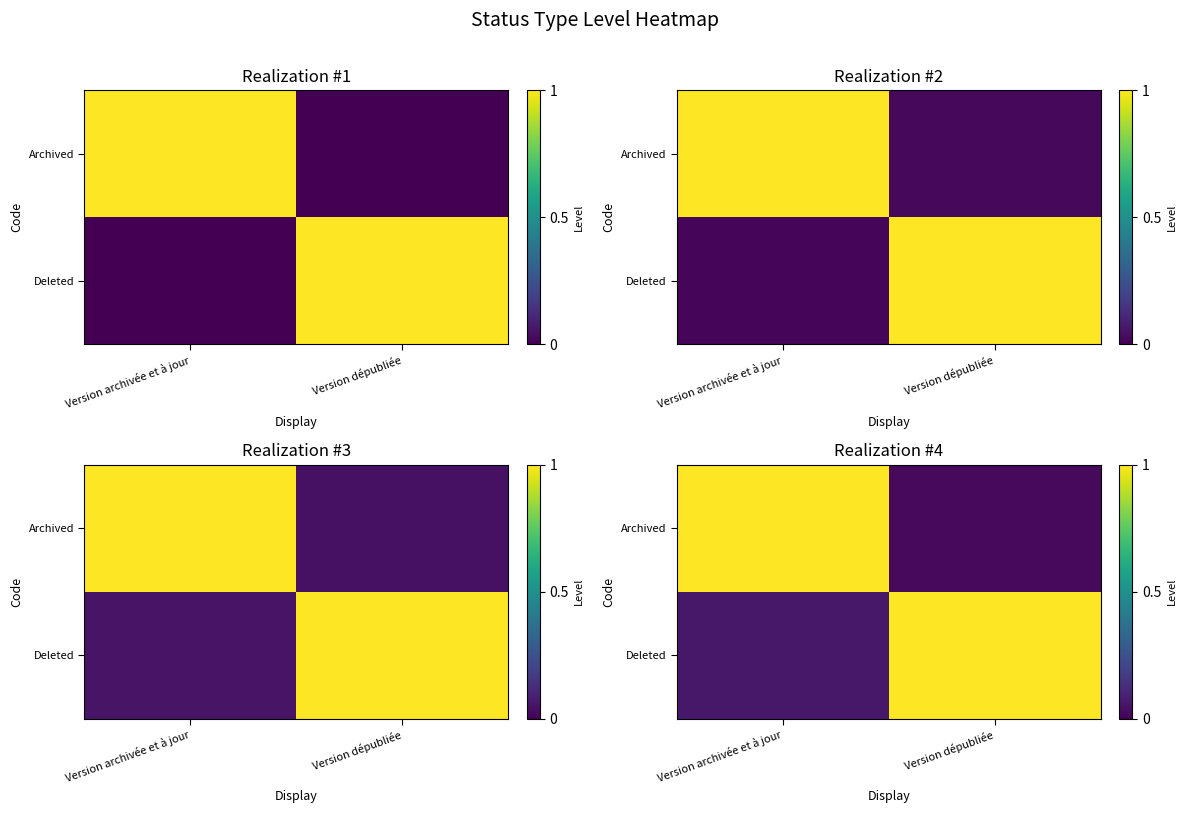

Rank the series by their maximum value, from lowest to highest.

row_1, row_0